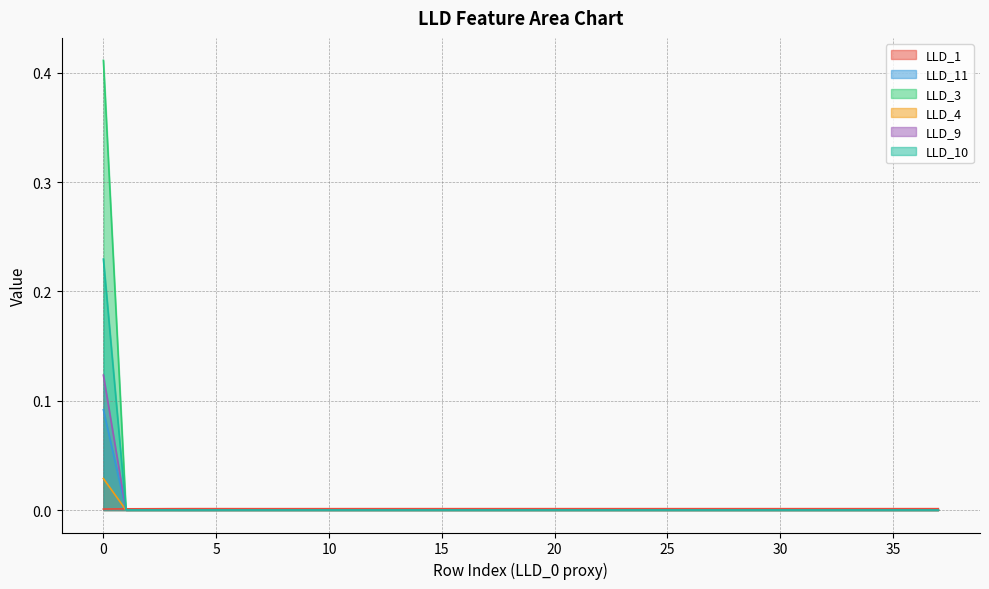

What is the total value across all series at 0?

0.9